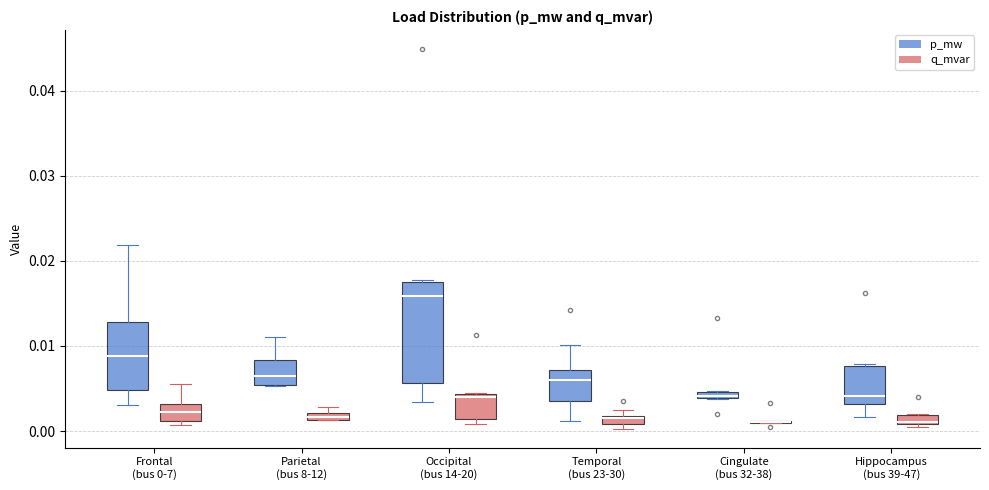

Where is the lower edge of the box for Parietal (bus 8-12) (p_mw) on the y-axis? The values are not printed on the chart, so give them approximately, as read against the axis.

0.005